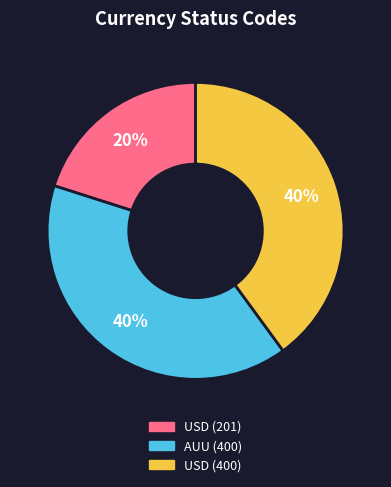

Is the sum of USD (201) and USD (400) greater than half?

Yes